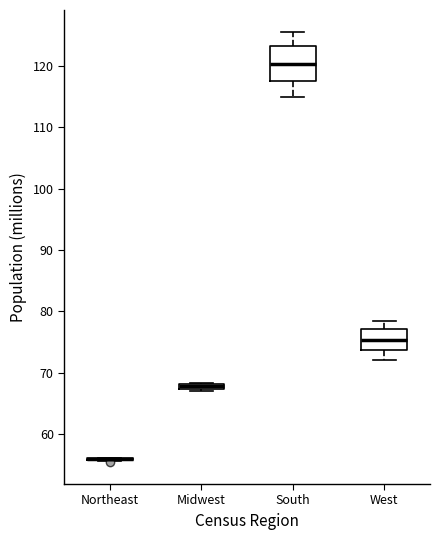

Which box is the tallest, from its lower edge to its upper edge?

South